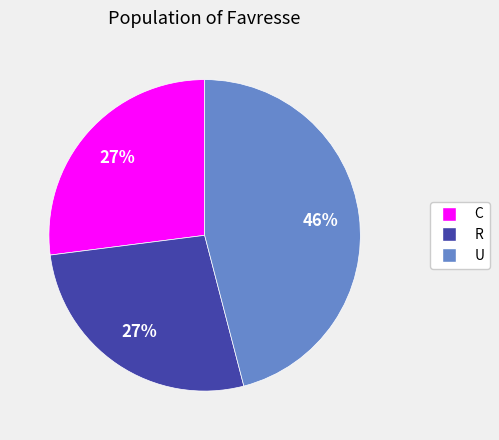

The C slice represents 39% of the pie. True or false?

False